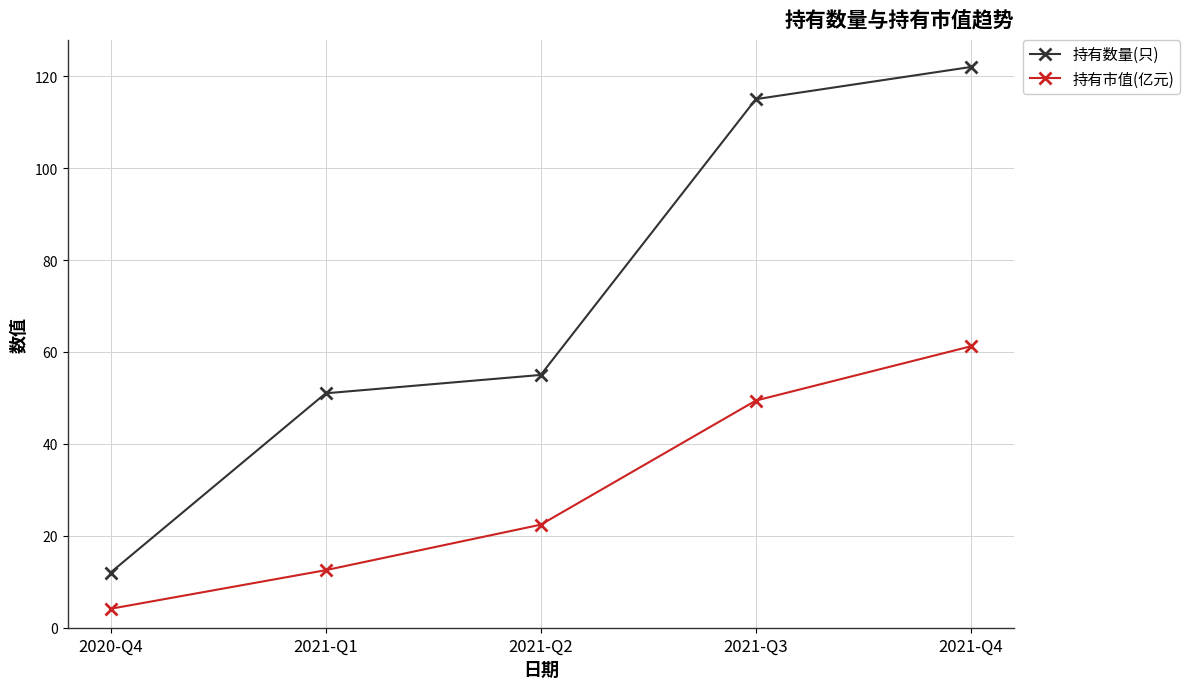

How many lines are shown in the chart?

2